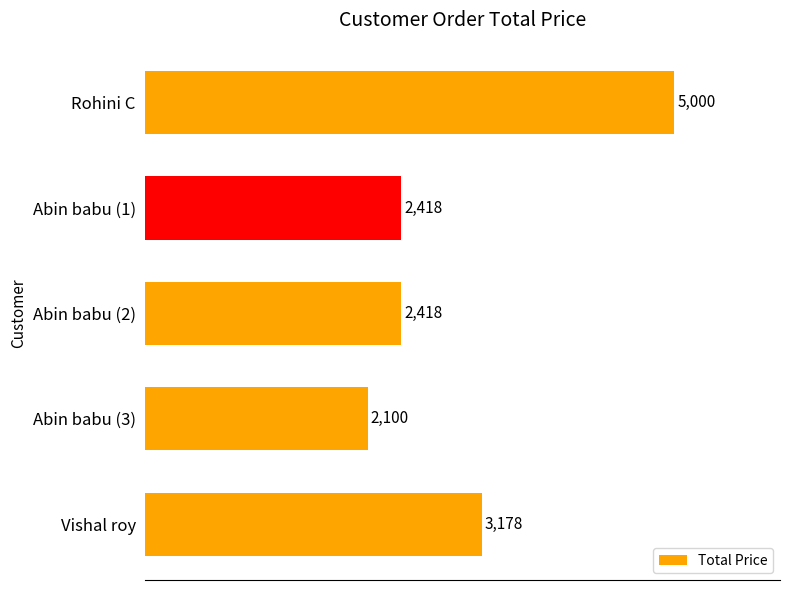

Reading top to bottom, transcribe all the data shown in this chart.

Rohini C=5000	Abin babu (1)=2418	Abin babu (2)=2418	Abin babu (3)=2100	Vishal roy=3178